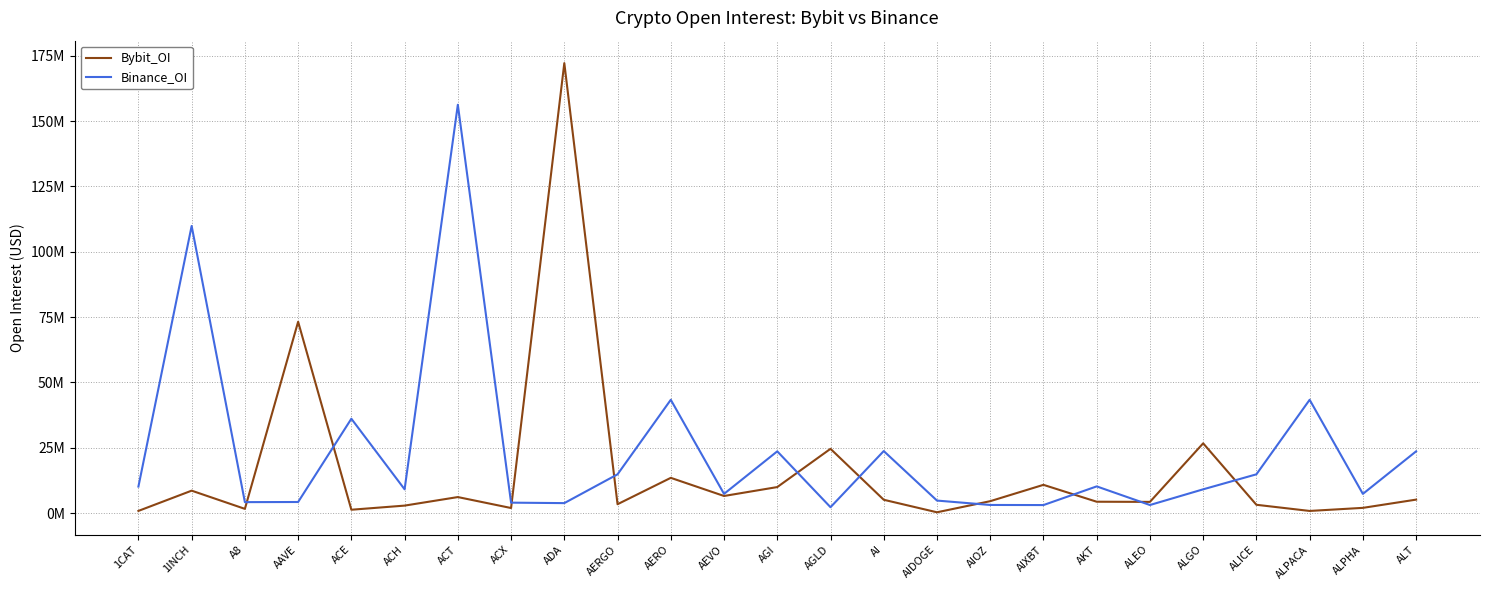

At which category is the sum across all series the highest?

ADA